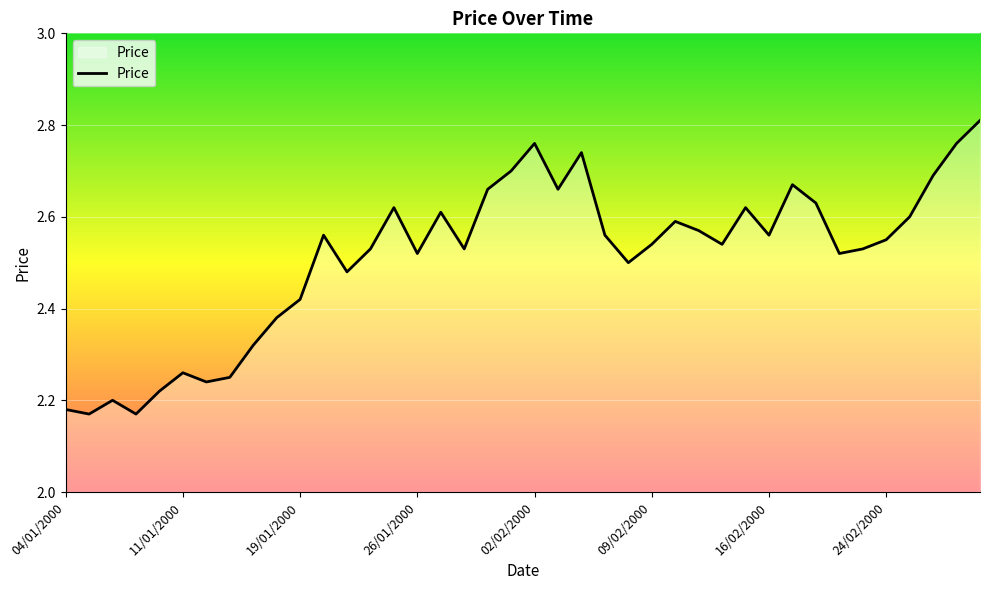

What is the difference between the maximum and minimum values?

0.6